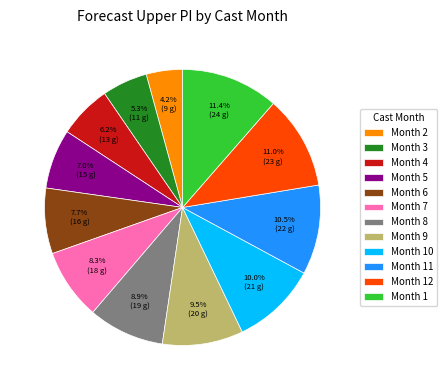

Which has a higher value, Month 10 or Month 12?

Month 12